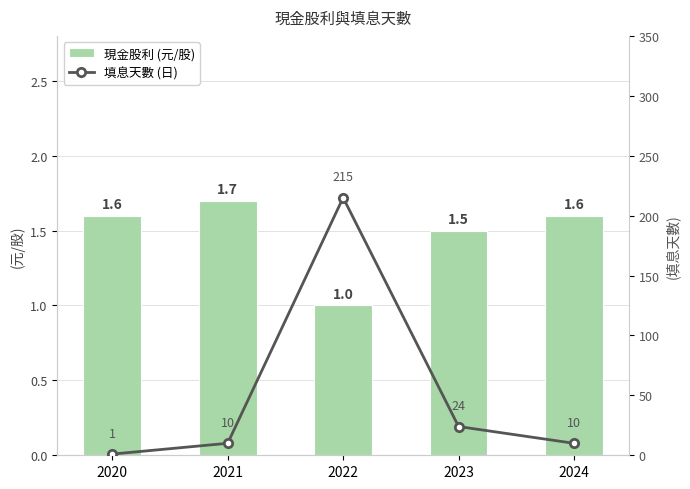

Reading right to left, what are all the values shown in this chart?

現金股利 (元/股): 1.6	1.5	1.0	1.7	1.6
填息天數 (日): 10.0	24.0	215.0	10.0	1.0